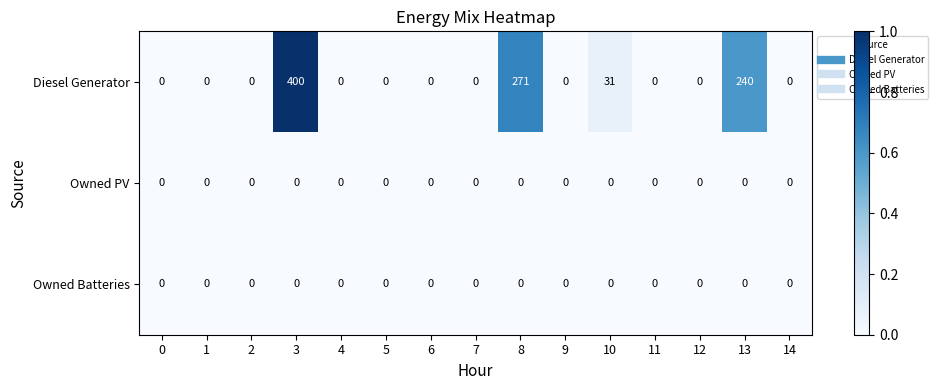

Which series changed the most between 1 and 10?

Diesel Generator